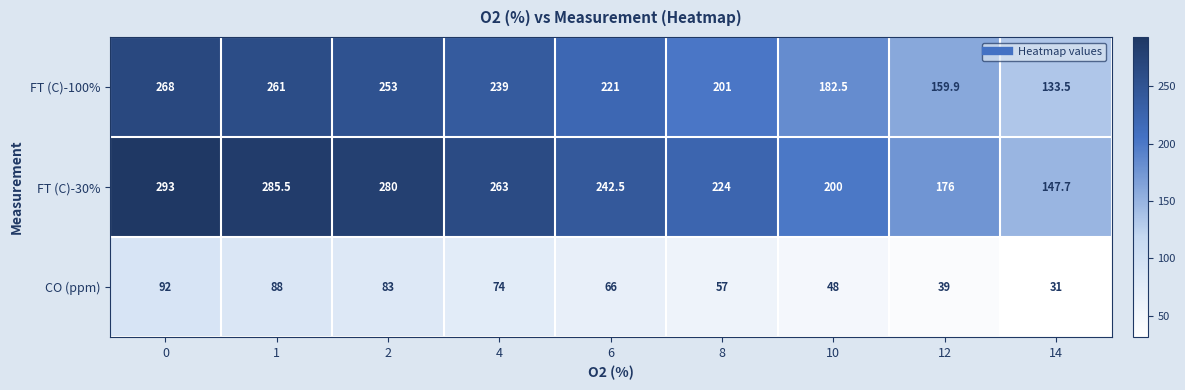

What is the sum of the CO (ppm) values at 14 and 1?

119.0